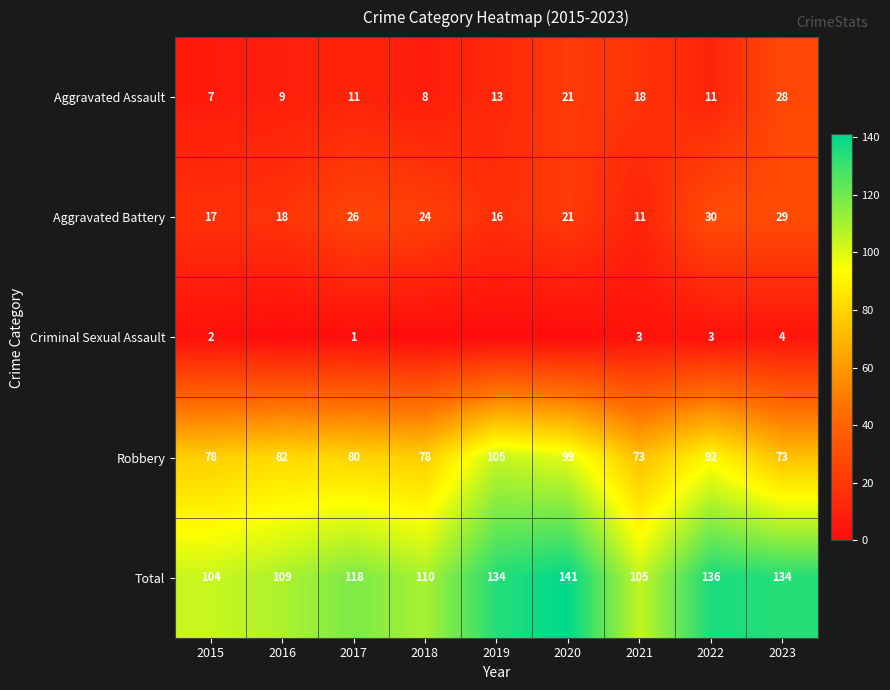

The value of Total at 2017 is 205. True or false?

False